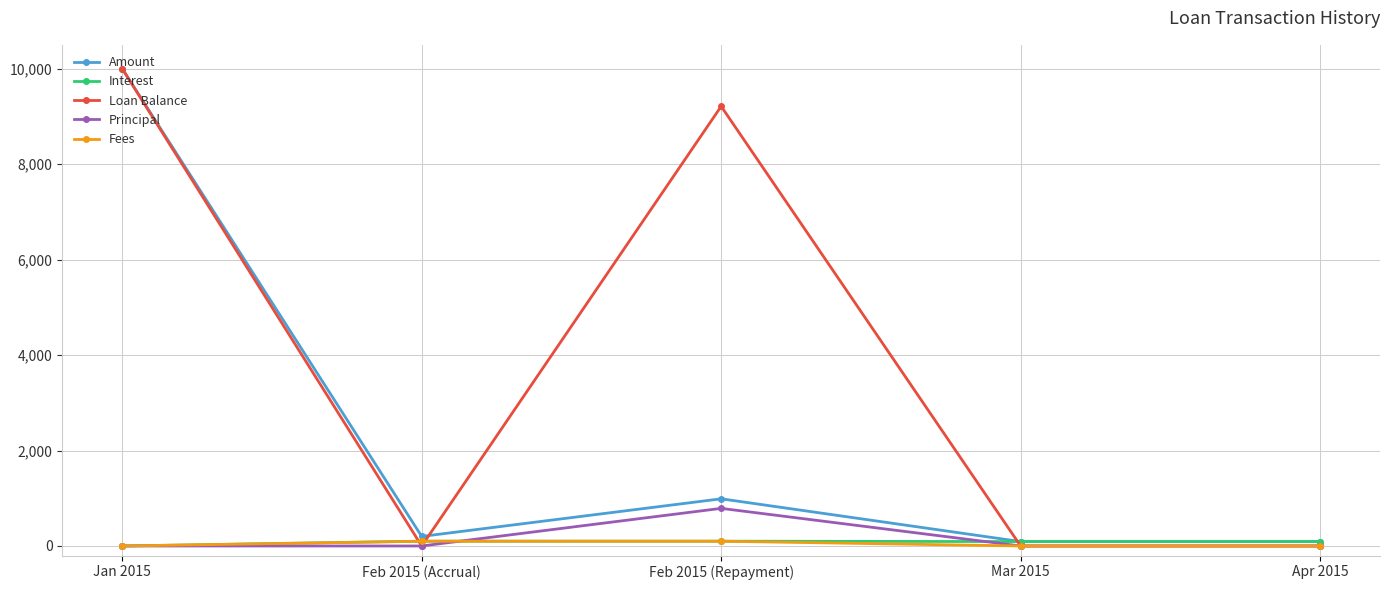

What position from the right is Feb 2015 (Repayment)?

3